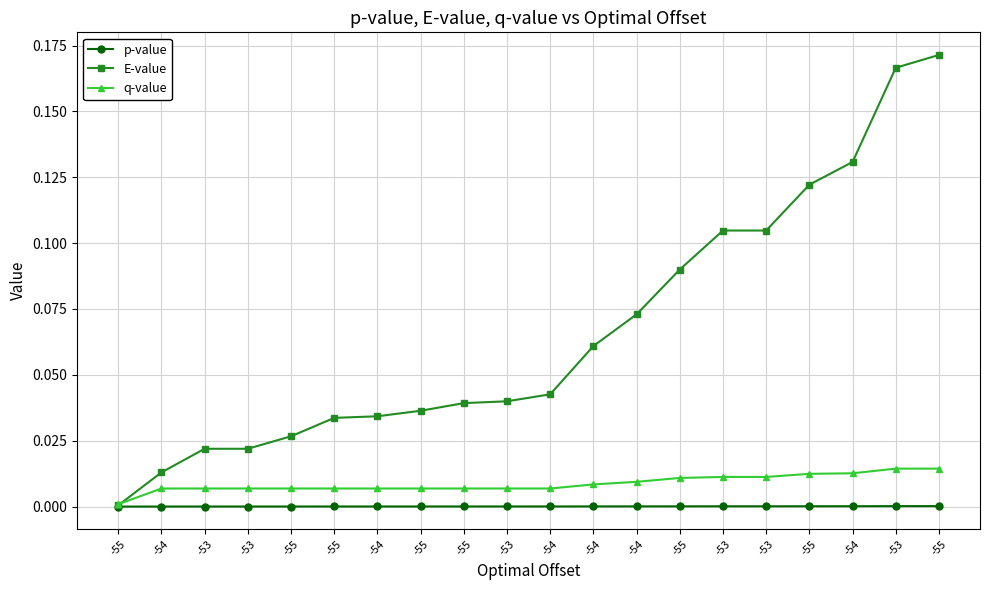

What is the sum of all E-value values?

1.3